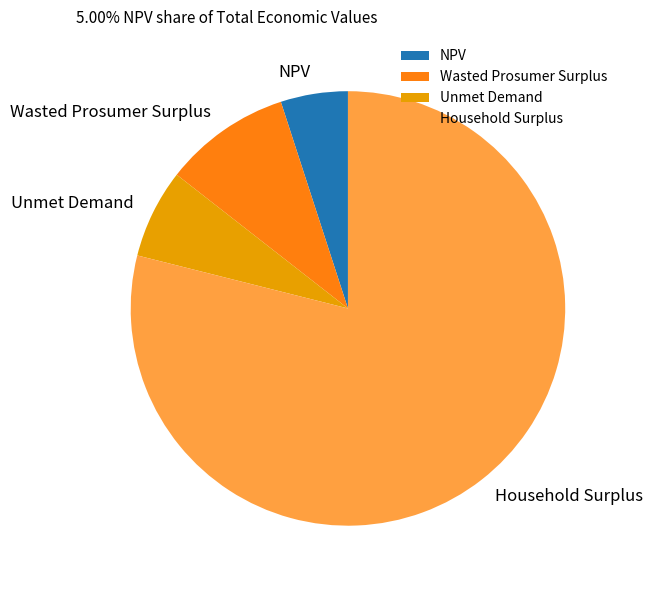

Count the number of slices in the pie.

4